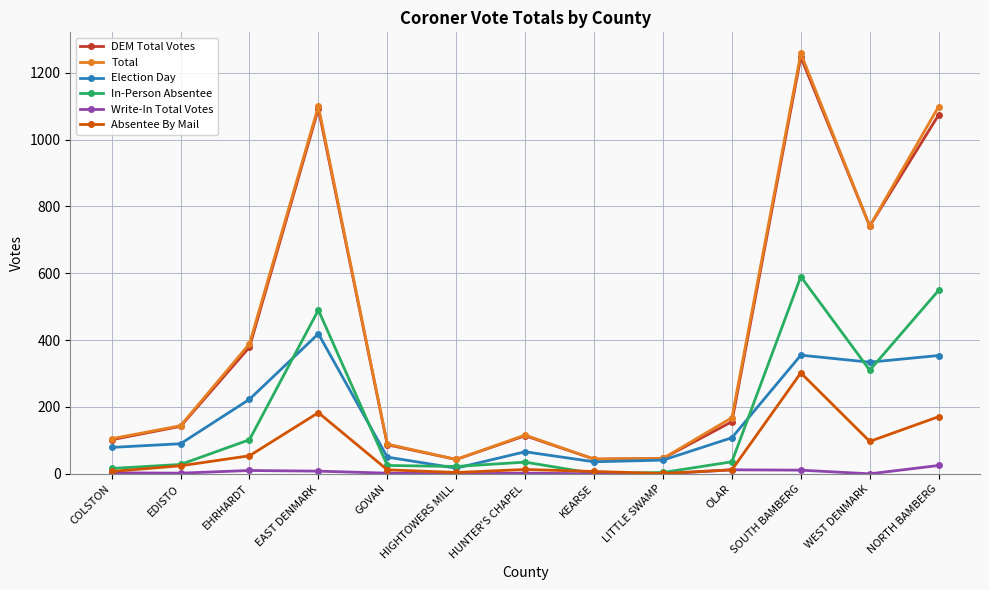

What is the label of the 6th point from the right?

KEARSE